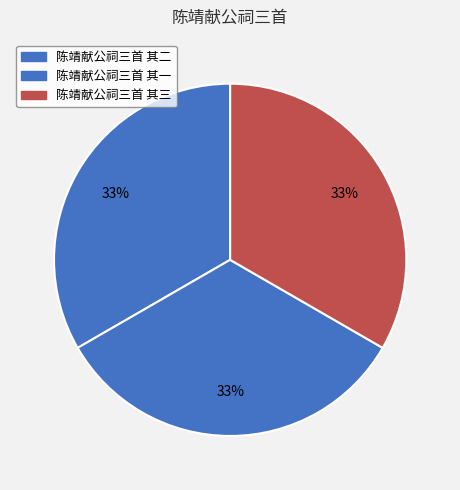

How many segments does this pie chart have?

3